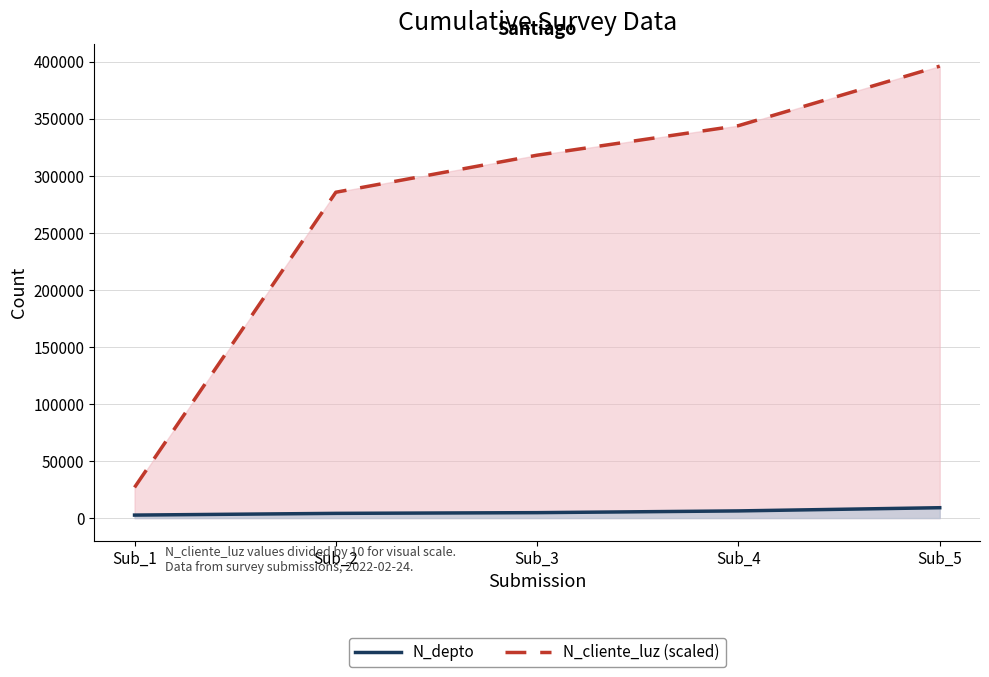

At which label does N_depto first exceed 4746?

Sub_4